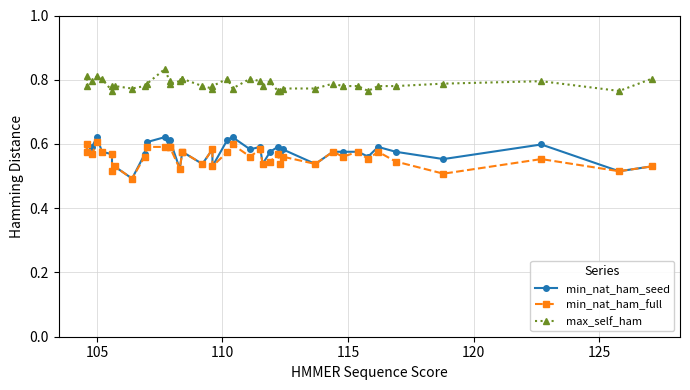

The max_self_ham series shows 0.3 at 33. True or false?

False